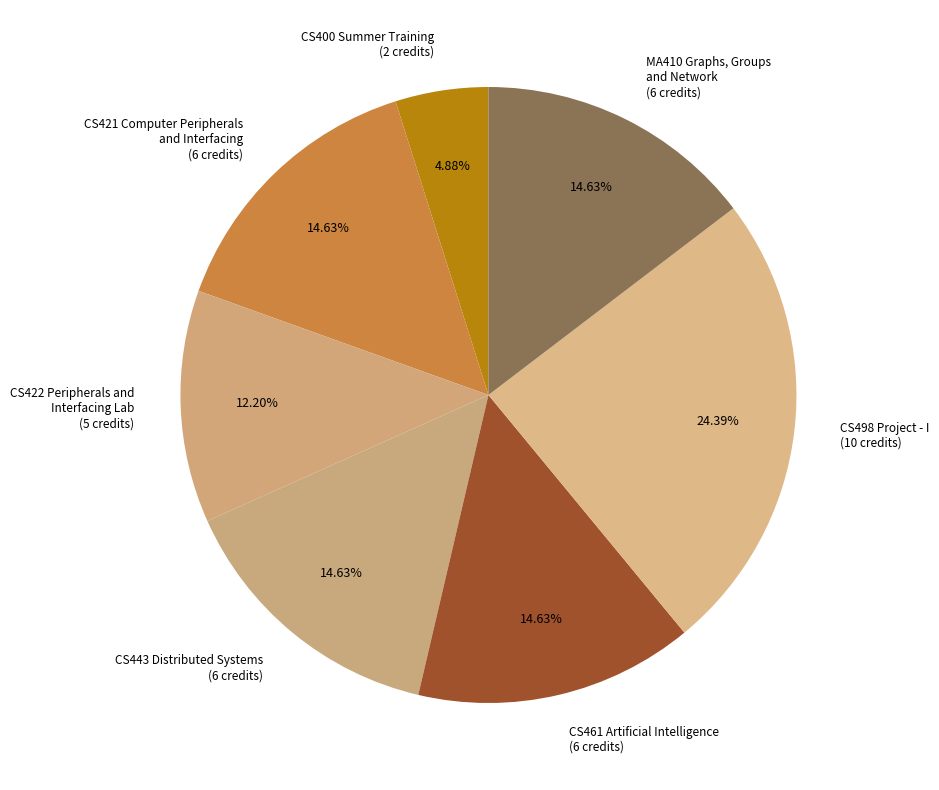

Does any single category account for the majority?

No